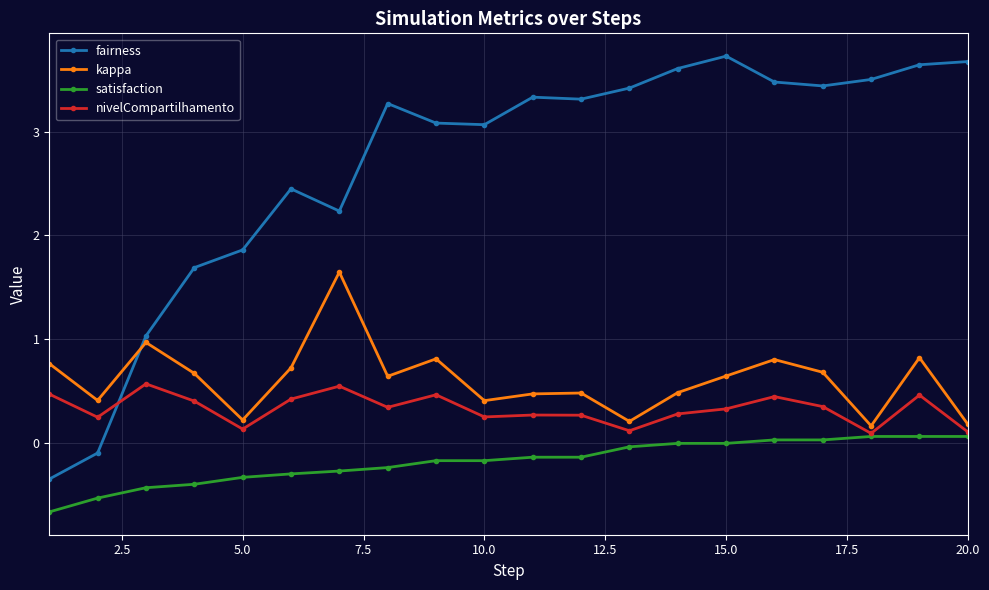

What is the value of the fairness point at the 14th from the left?

3.6